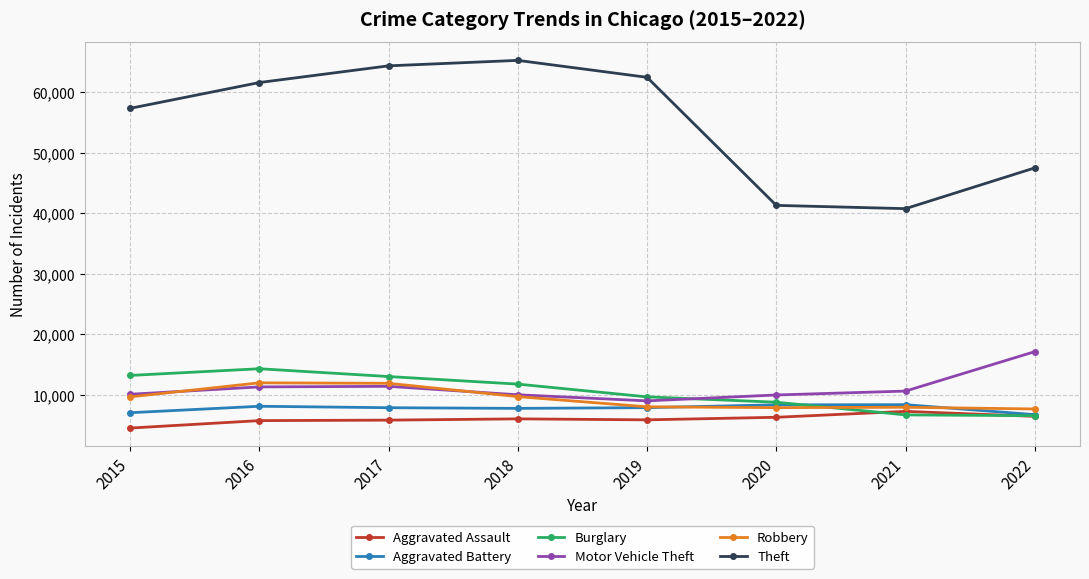

At which category does the chart reach its minimum across all series?

2015